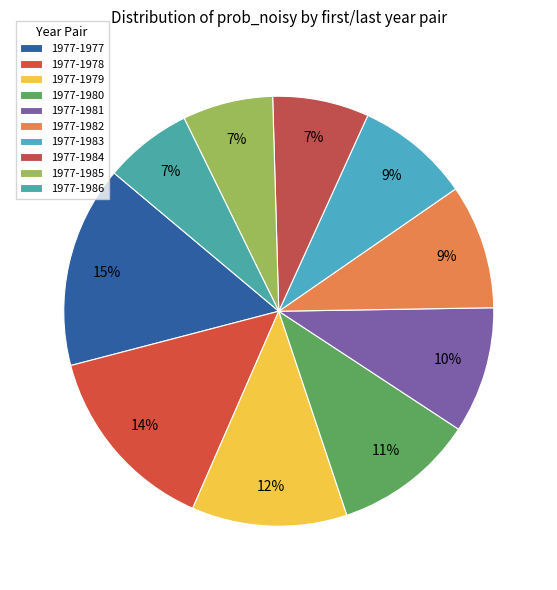

To the nearest percent, what is the average slice percentage?

10%